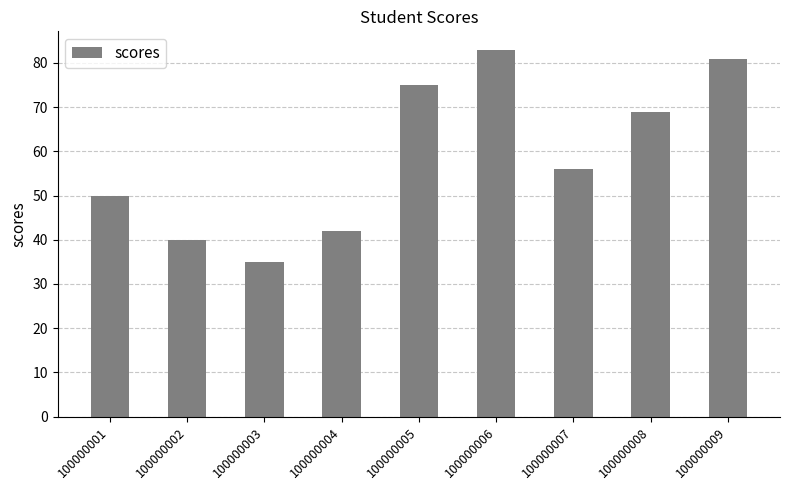

The value at 100000009 is 81. True or false?

True